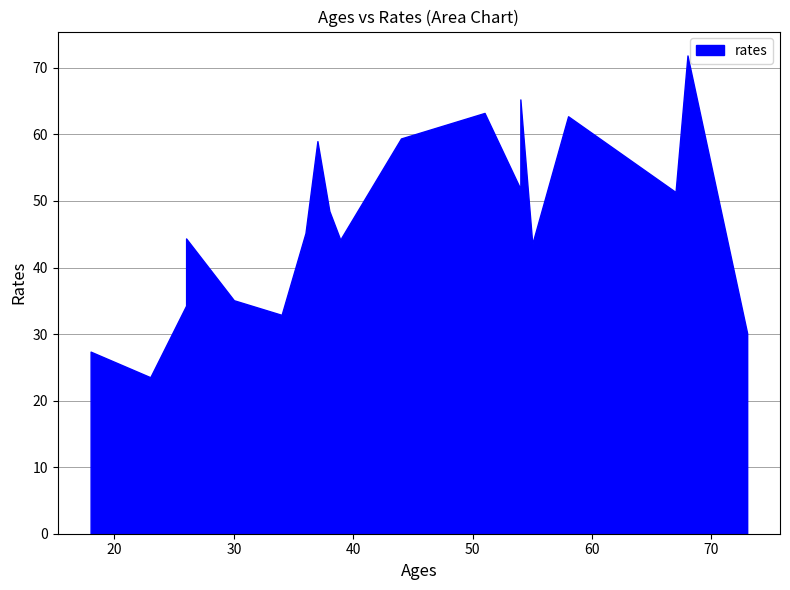

List the labels in order of value, largest first.

68, 54, 51, 58, 44, 37, 54, 67, 38, 36, 39, 26, 39, 55, 30, 26, 34, 73, 18, 23